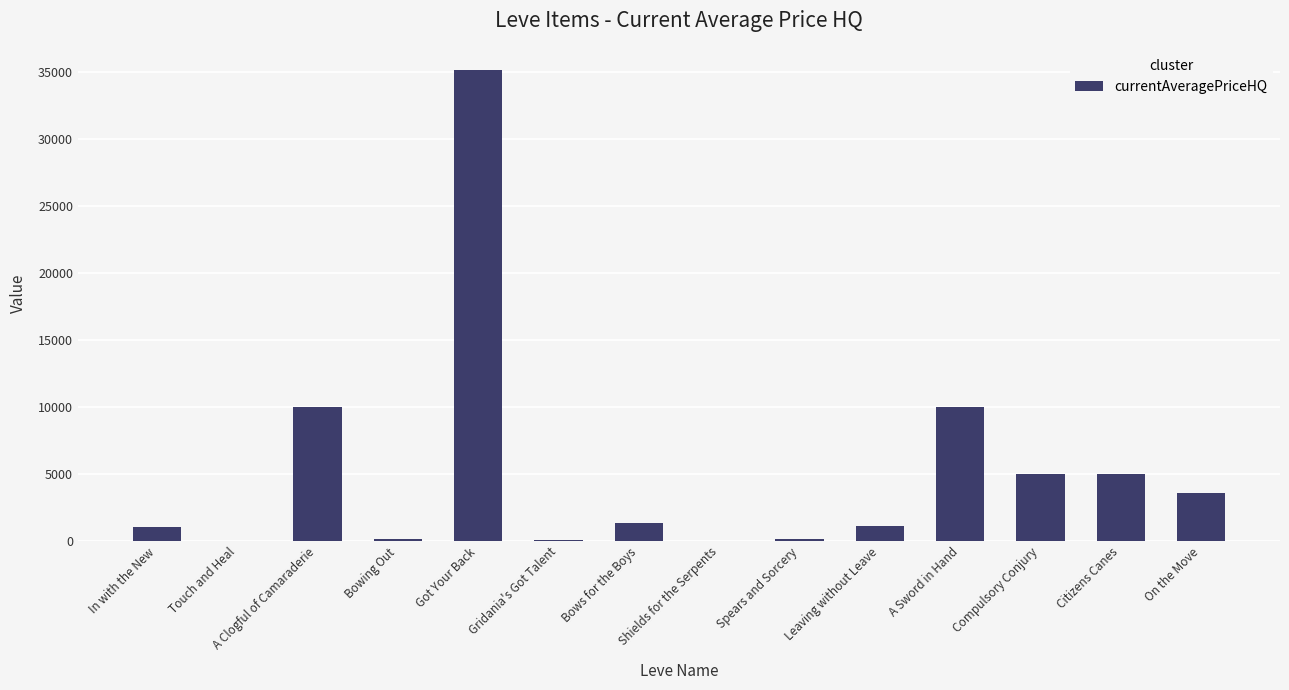

What is the sum of the values at On the Move and A Sword in Hand?

13542.3